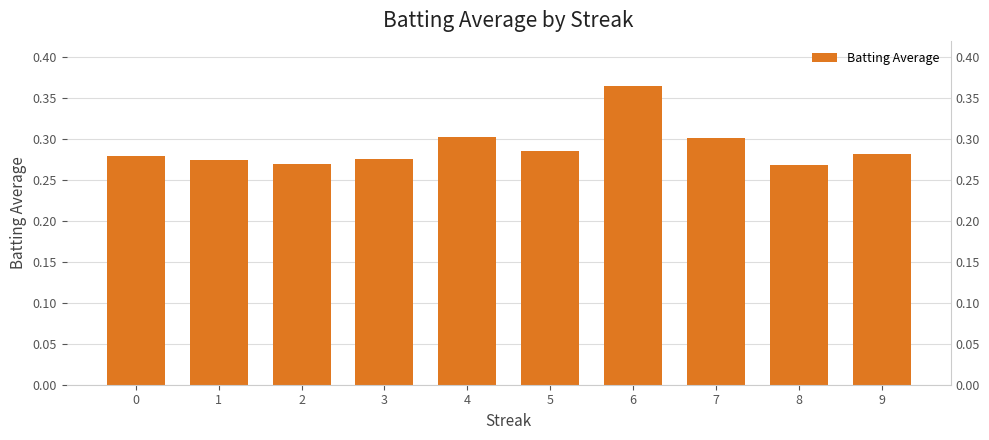

Reading left to right, what are all the values shown in this chart?

0=0.3	1=0.3	2=0.3	3=0.3	4=0.3	5=0.3	6=0.4	7=0.3	8=0.3	9=0.3